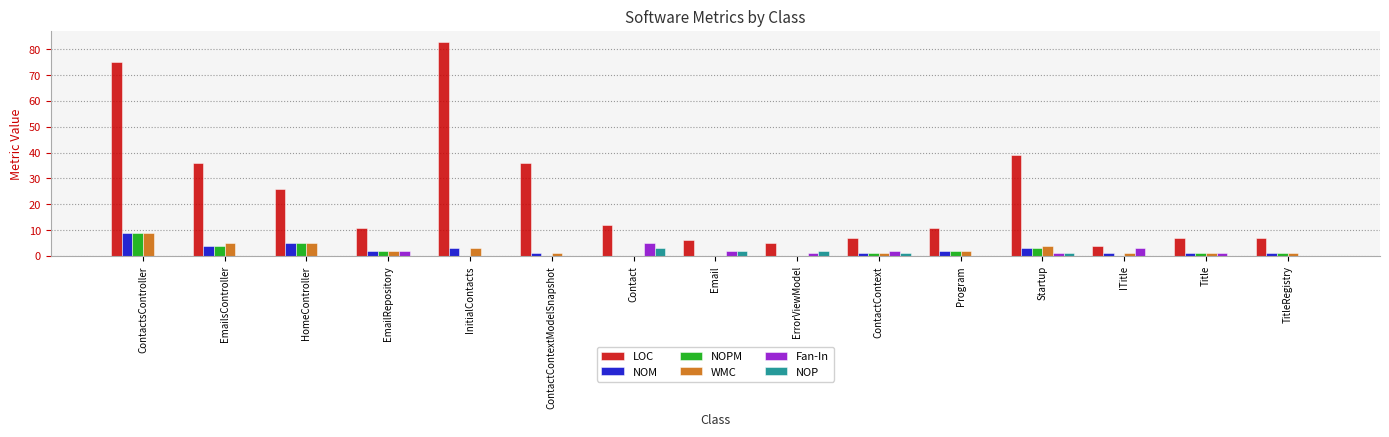

Reading left to right, list all the values displayed in this chart.

LOC: 75	36	26	11	83	36	12	6	5	7	11	39	4	7	7
NOM: 9	4	5	2	3	1	0	0	0	1	2	3	1	1	1
NOPM: 9	4	5	2	0	0	0	0	0	1	2	3	0	1	1
WMC: 9	5	5	2	3	1	0	0	0	1	2	4	1	1	1
Fan-In: 0	0	0	2	0	0	5	2	1	2	0	1	3	1	0
NOP: 0	0	0	0	0	0	3	2	2	1	0	1	0	0	0